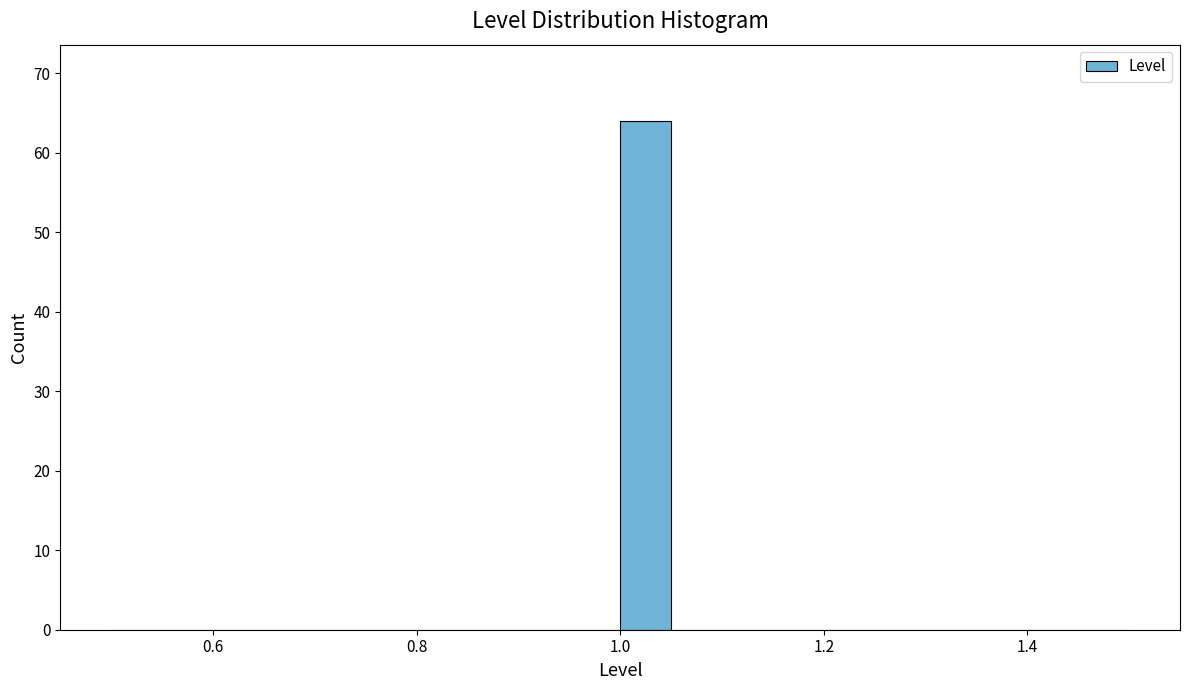

Around what value on the x-axis is the tallest bar? Give the approximate position of its centre, as read against the axis.

1.02